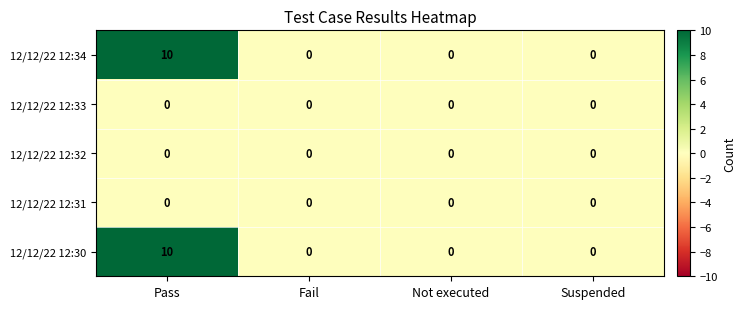

The 12/12/22 12:34 series shows 0 at Not executed. True or false?

True